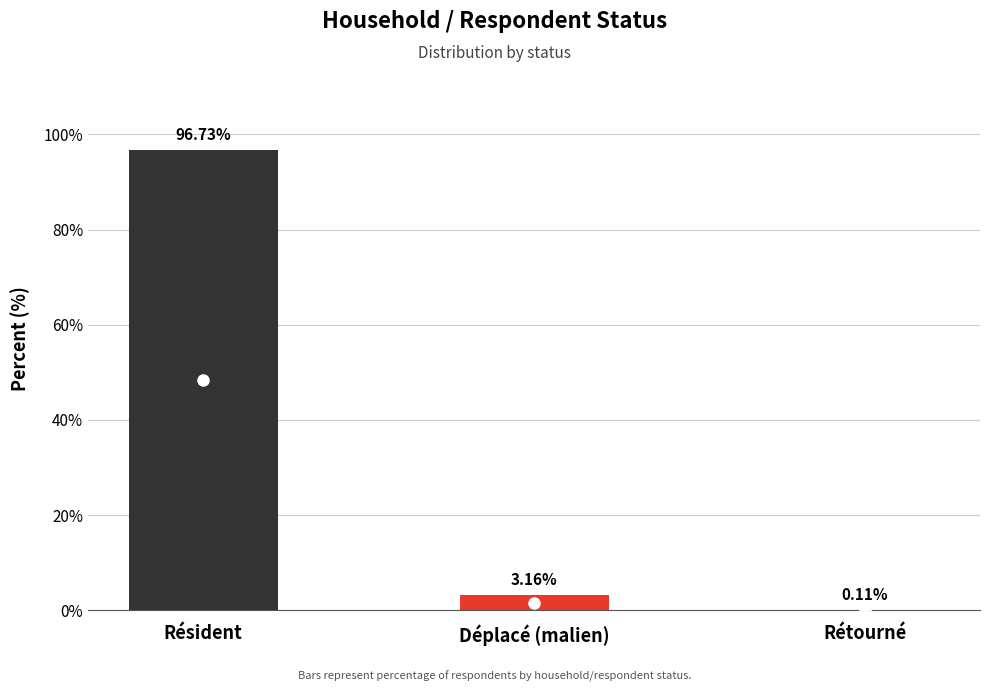

What is the average value?

33.3